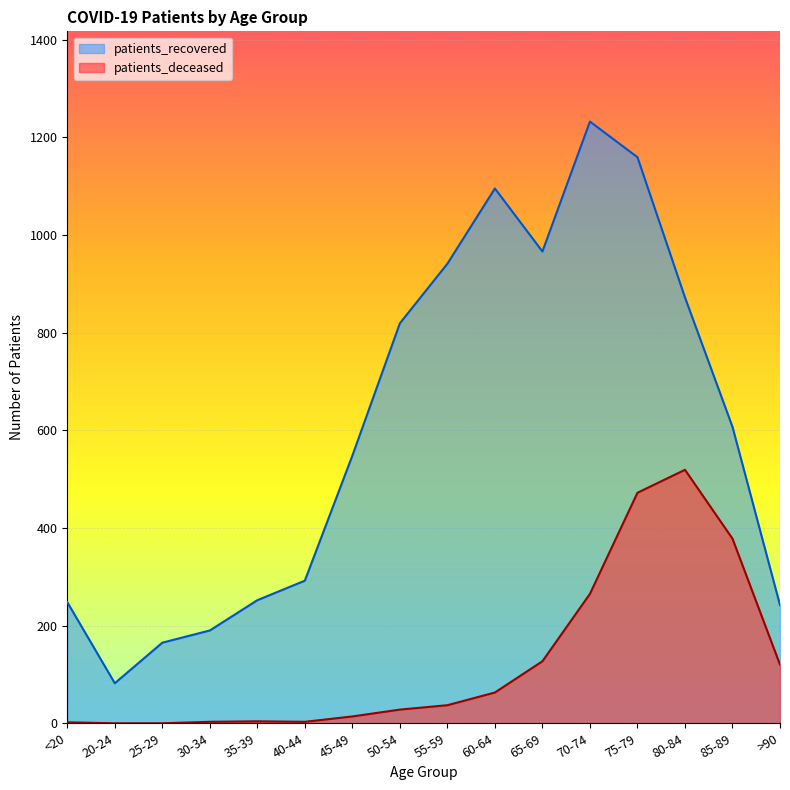

What is the minimum value for patients_recovered?

82